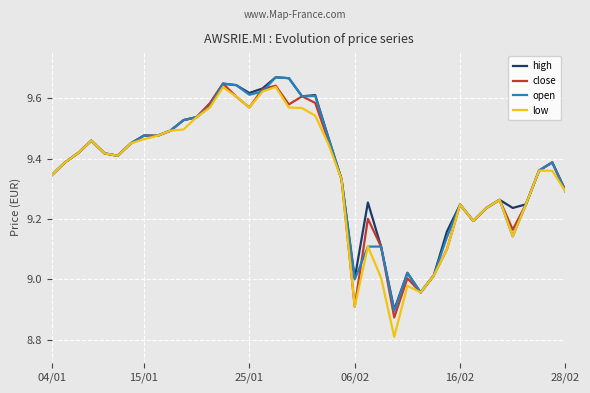

What is the minimum value shown in the chart?

8.8